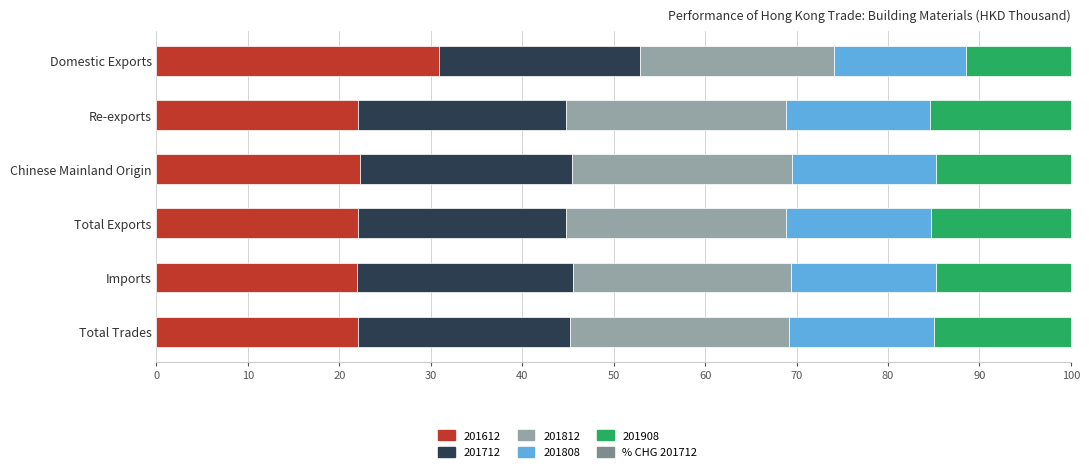

At which label does 201612 reach its peak?

Domestic Exports